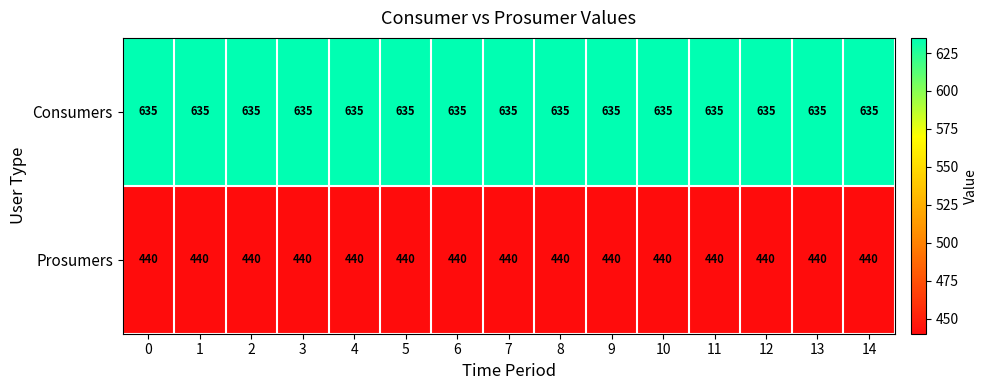

What is the sum of the Prosumers values at 12 and 13?

880